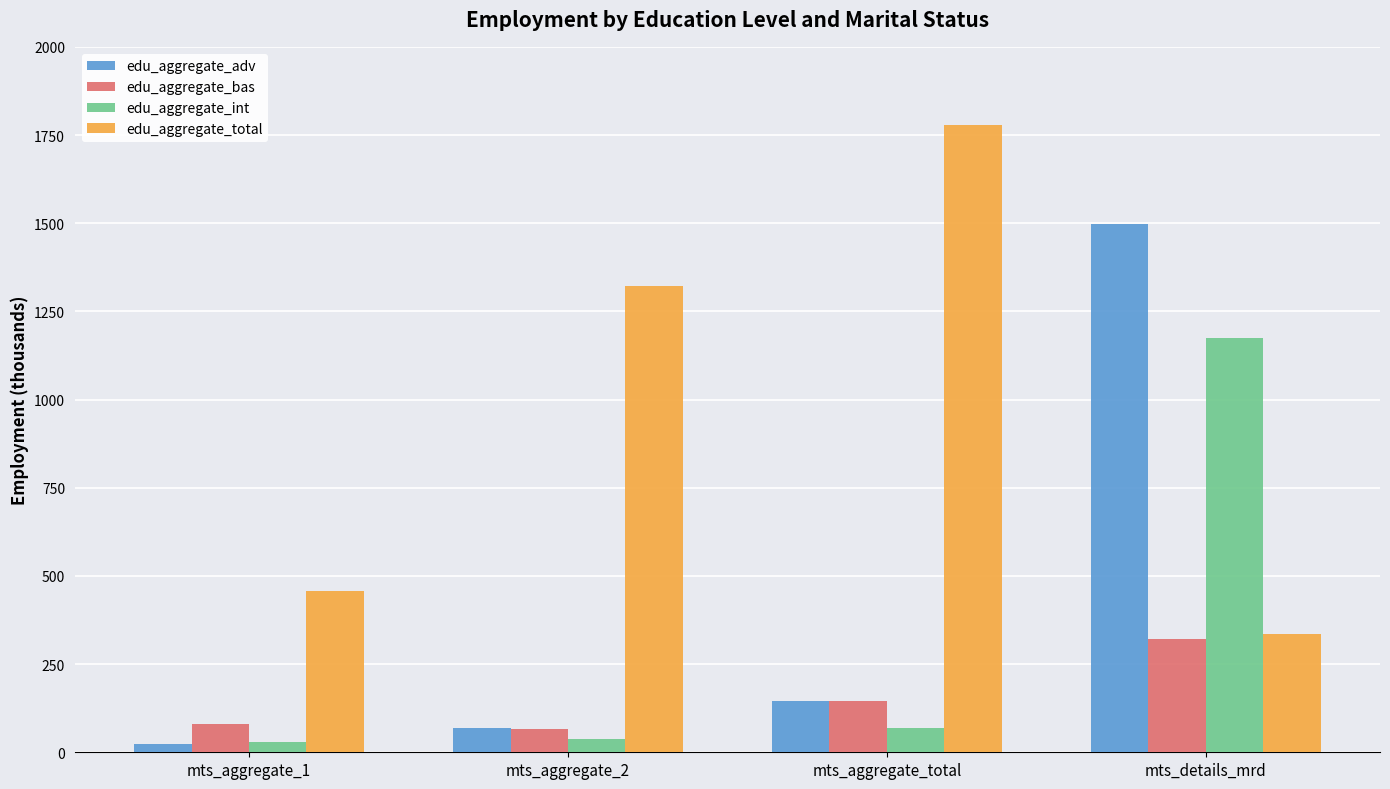

Reading left to right, what are all the values shown in this chart?

edu_aggregate_adv: 23.7	67.6	146.5	1497.0
edu_aggregate_bas: 81.0	65.6	146.5	321.7
edu_aggregate_int: 29.0	38.6	67.6	1175.2
edu_aggregate_total: 458.7	1320.9	1779.6	334.3